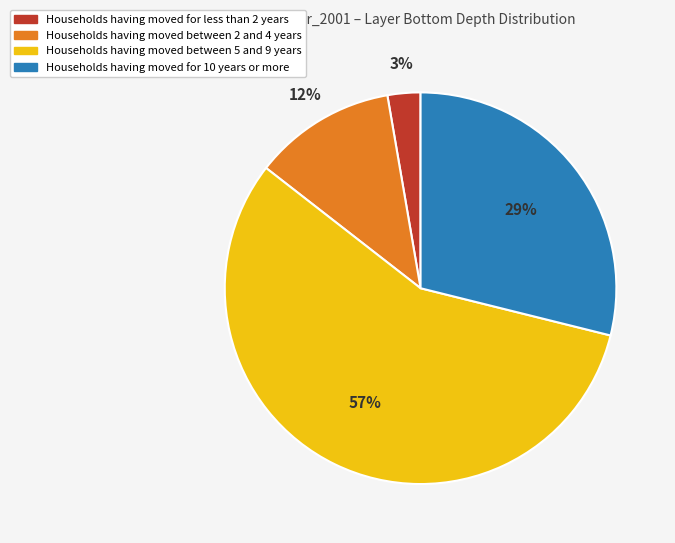

To the nearest percent, what is the average slice percentage?

25%